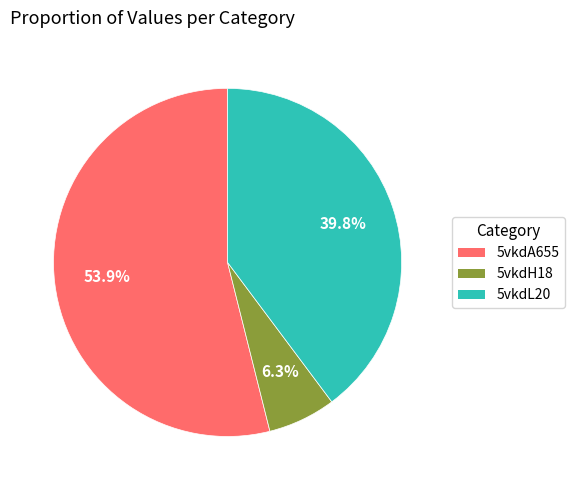

Does any single category account for the majority?

Yes